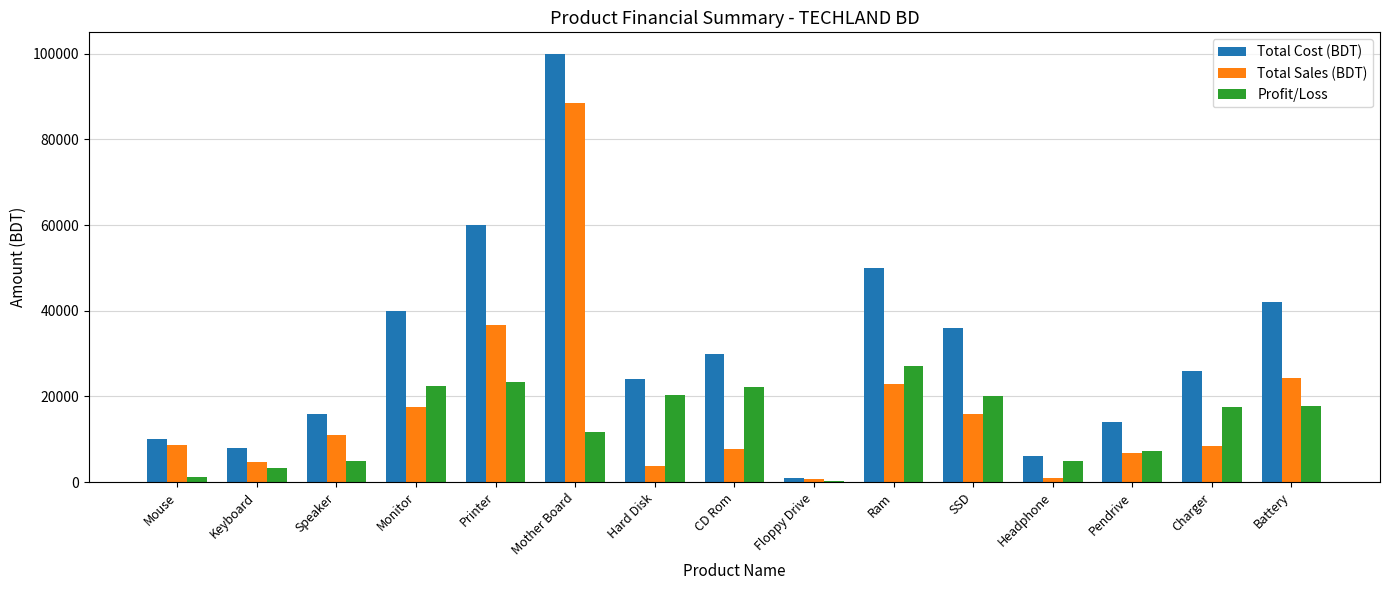

How many groups of bars are there?

15